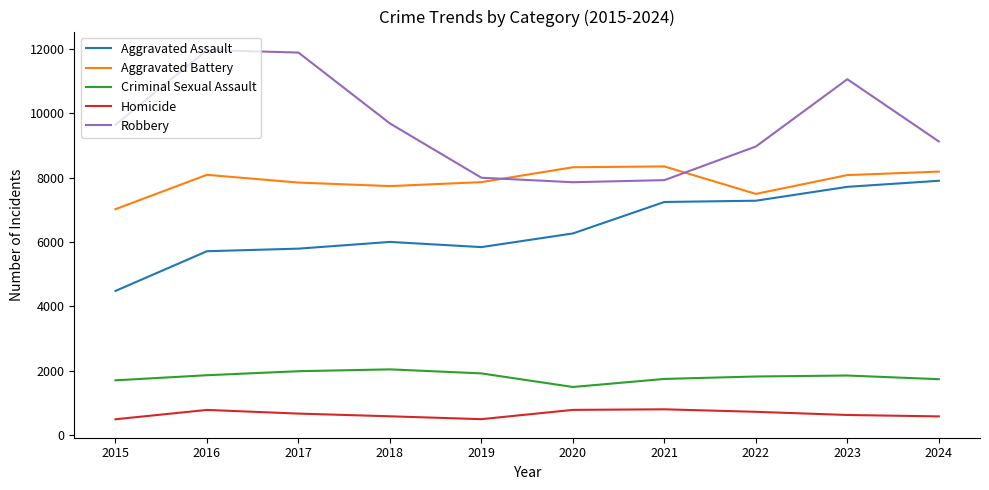

What is the highest value of the Aggravated Battery series?

8346